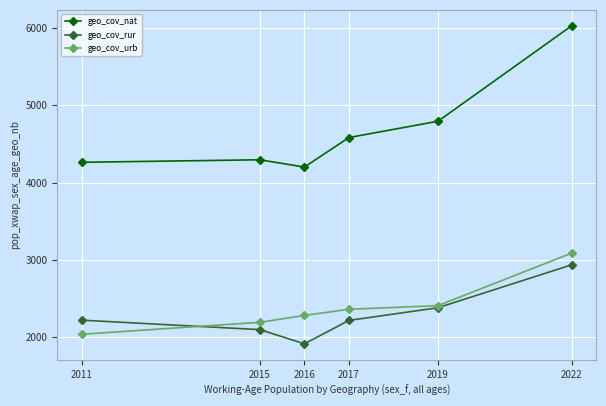

Is the value of geo_cov_nat at 2016 greater than the value of geo_cov_rur at 2015?

Yes